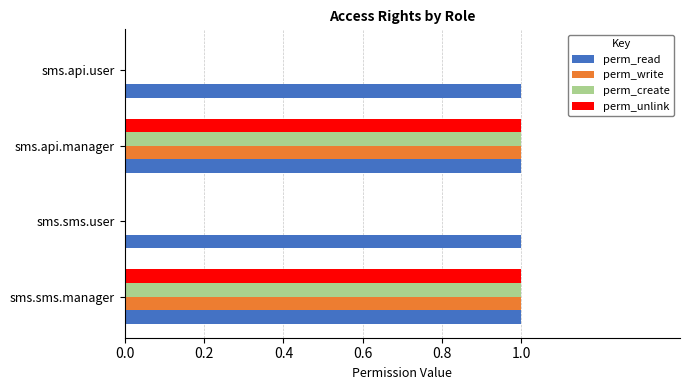

What is the sum of all perm_create values?

2